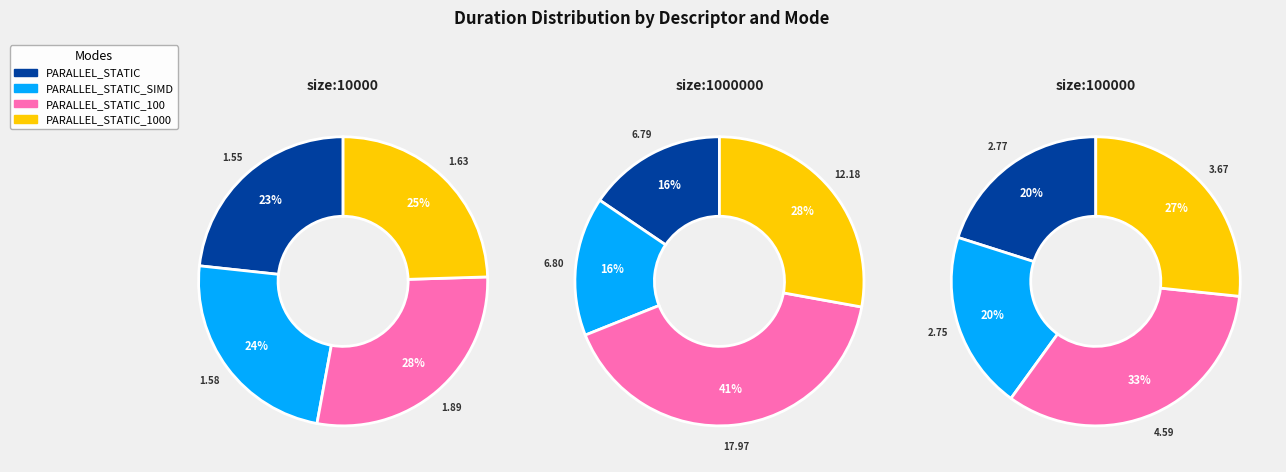

How much of the chart is everything except size:1000000_?

38.9%